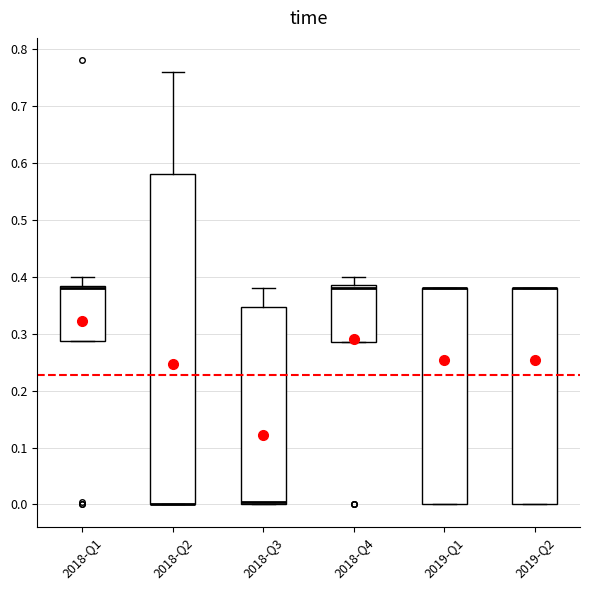

Reading left to right, transcribe this box plot: for each box, give where its median line is, the range the box spans, and where its two whiskers end, as read against the y-axis. The values are not printed on the chart, so give them approximately, as read against the axis.

2018-Q1: median 0.38 (drawn on the box's upper edge), box 0.29 to 0.38, whiskers 0.29 to 0.40
2018-Q2: median 0.00 (drawn on the box's lower edge), box 0.00 to 0.58, whiskers 0.00 to 0.76
2018-Q3: median 0.00 (just above the box's lower edge), box 0.00 to 0.35, whiskers 0.00 to 0.38
2018-Q4: median 0.38, box 0.29 to 0.39, whiskers 0.29 to 0.40
2019-Q1: median 0.38 (drawn on the box's upper edge), box 0.00 to 0.38, whiskers 0.00 to 0.38
2019-Q2: median 0.38 (drawn on the box's upper edge), box 0.00 to 0.38, whiskers 0.00 to 0.38